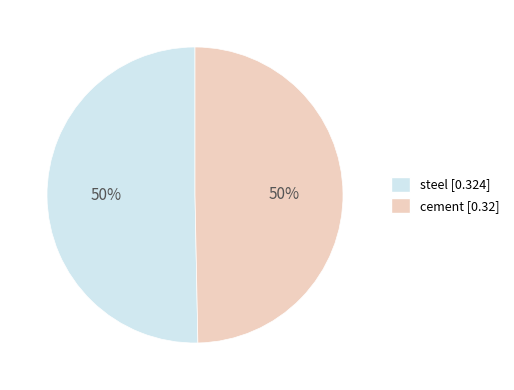

To the nearest percent, what percentage of the pie is steel?

50%